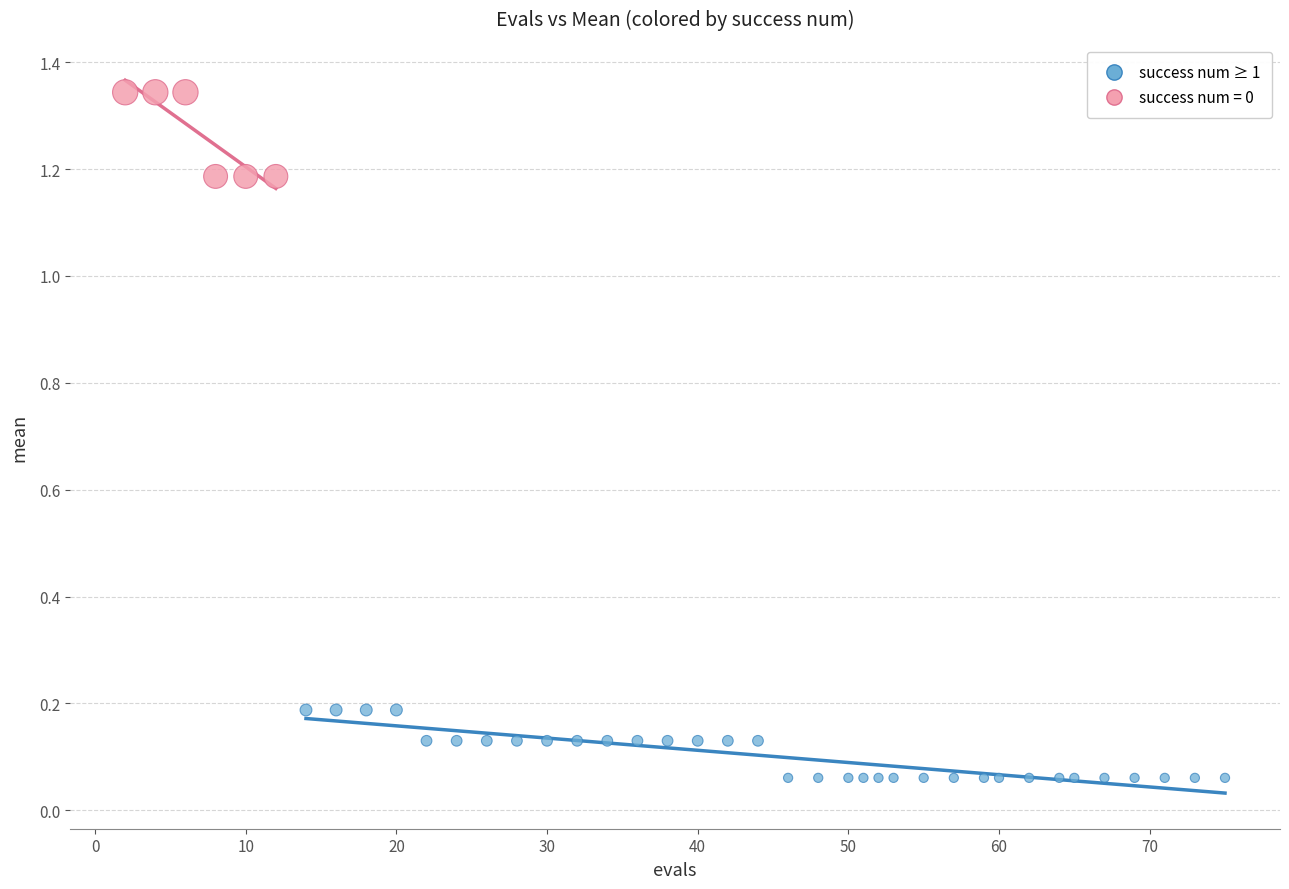

Which series contains the highest Y value?

success num = 0